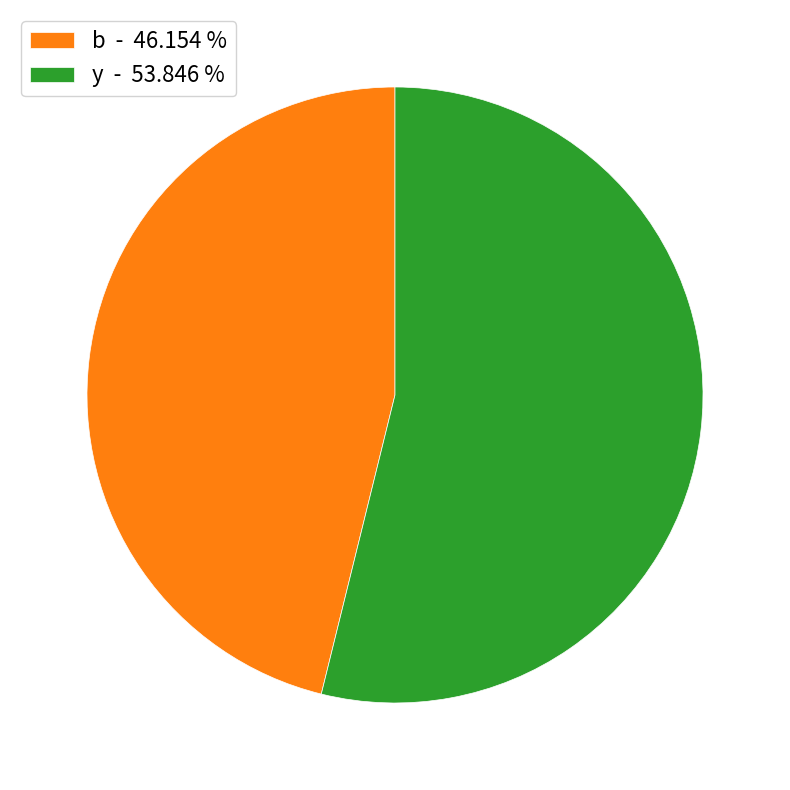

Which has a higher value, b - 46.154 % or y - 53.846 %?

y - 53.846 %